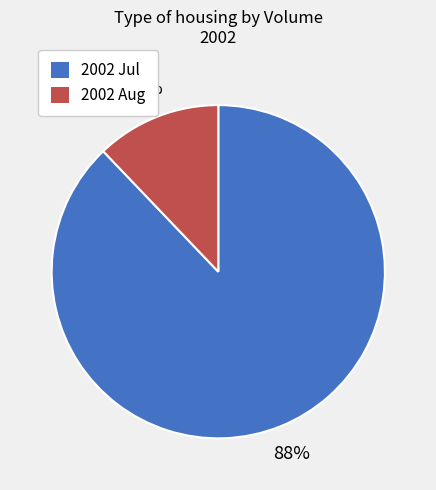

Is there a majority slice in this chart?

Yes